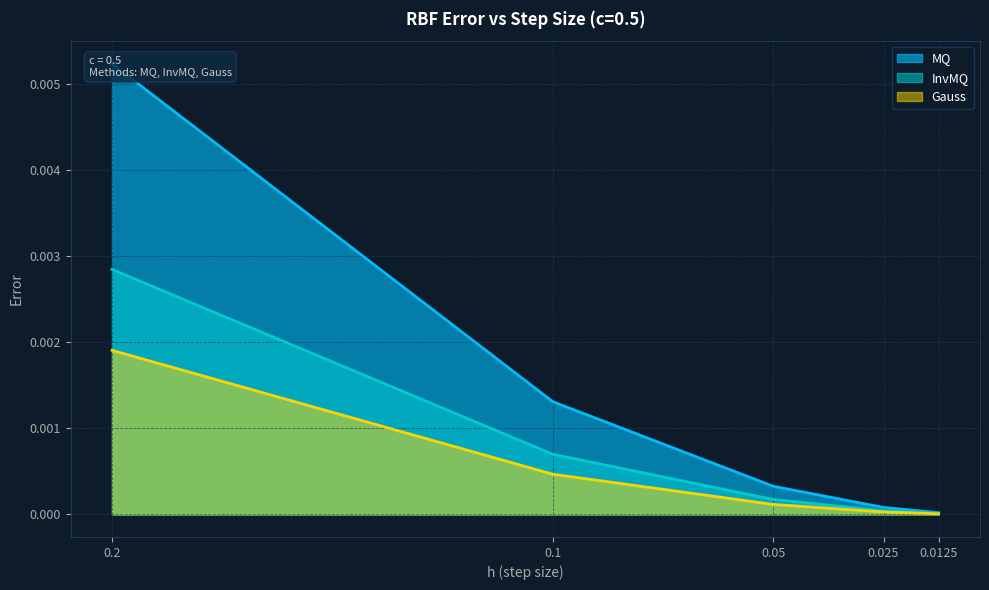

True or false: Gauss has more than 0 interior local peaks.

False